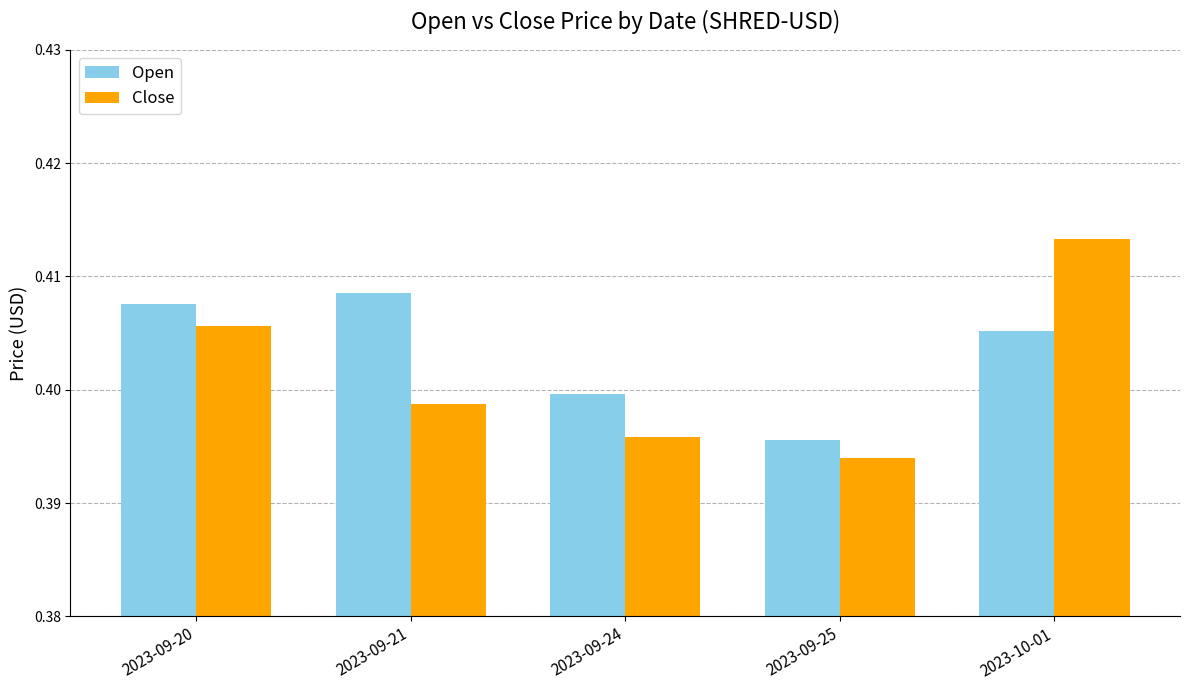

What are all the series names shown in the legend?

Open, Close